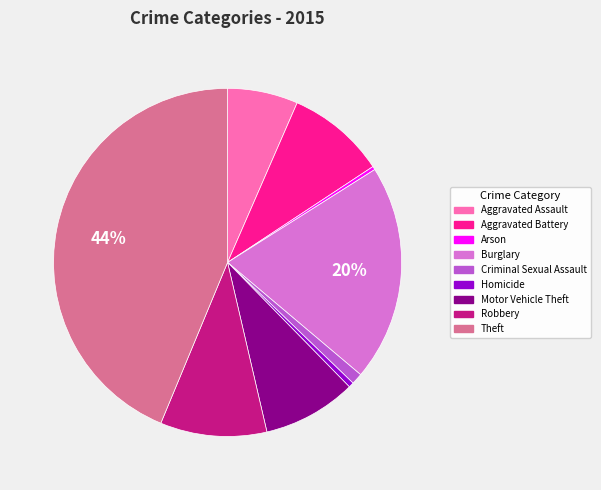

To the nearest percent, what percentage of the pie is Criminal Sexual Assault?

1%